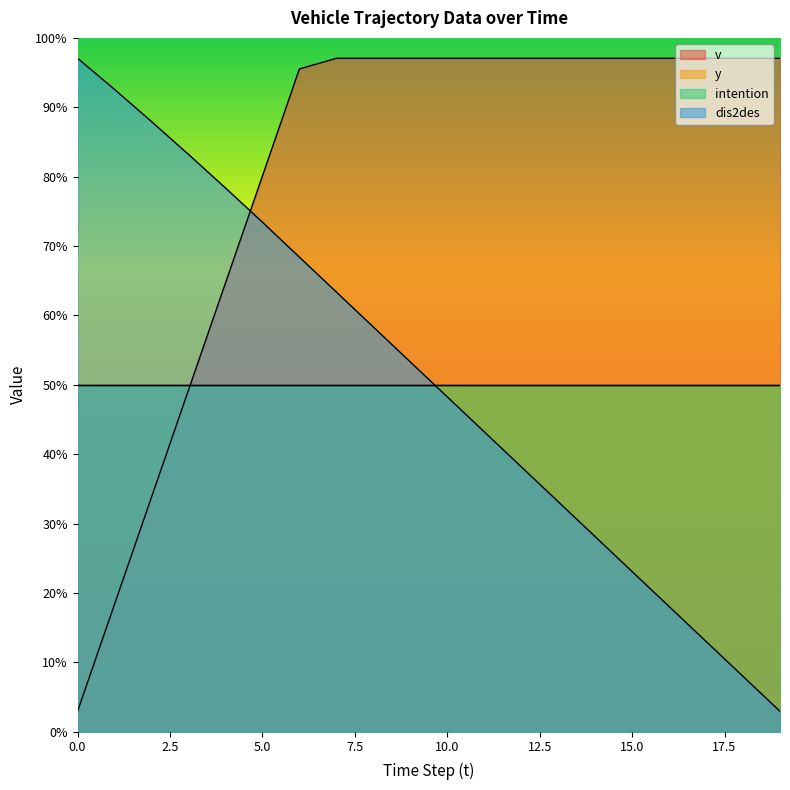

What is the sum of the v values at 19 and 18?

330.0